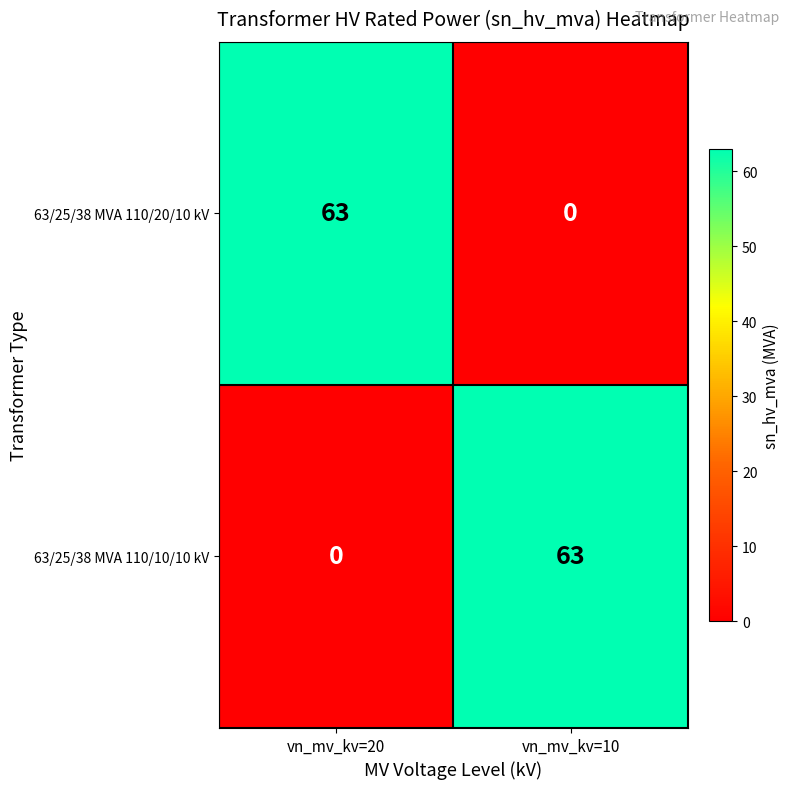

What is the sum of the 63/25/38 MVA 110/20/10 kV values at vn_mv_kv=20 and vn_mv_kv=10?

63